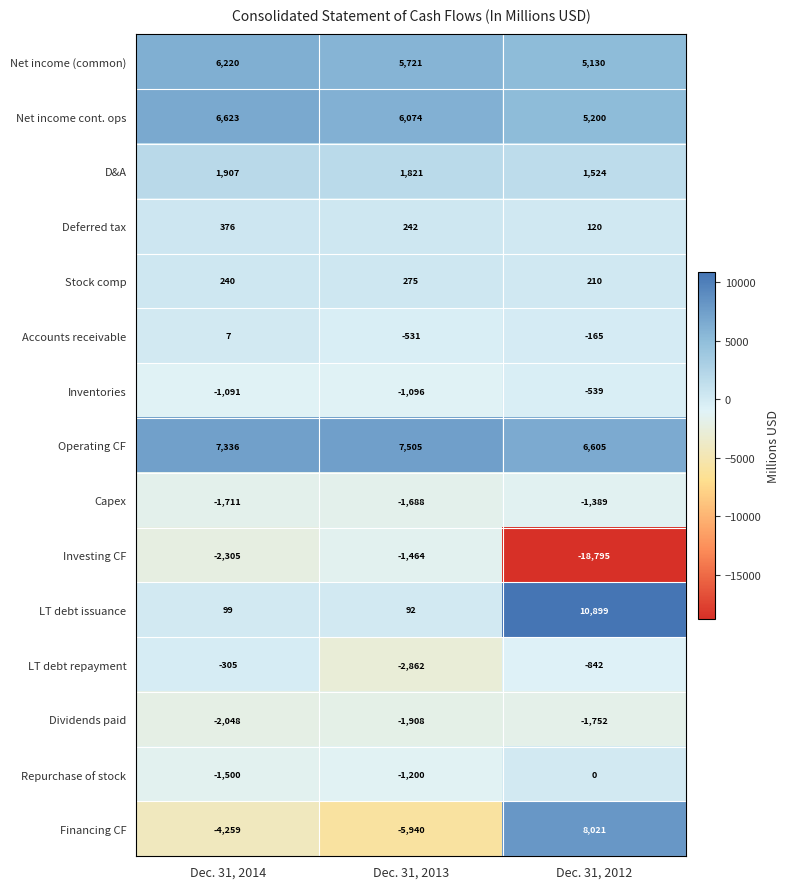

Which category has the highest value in the Accounts receivable series?

Dec. 31, 2014